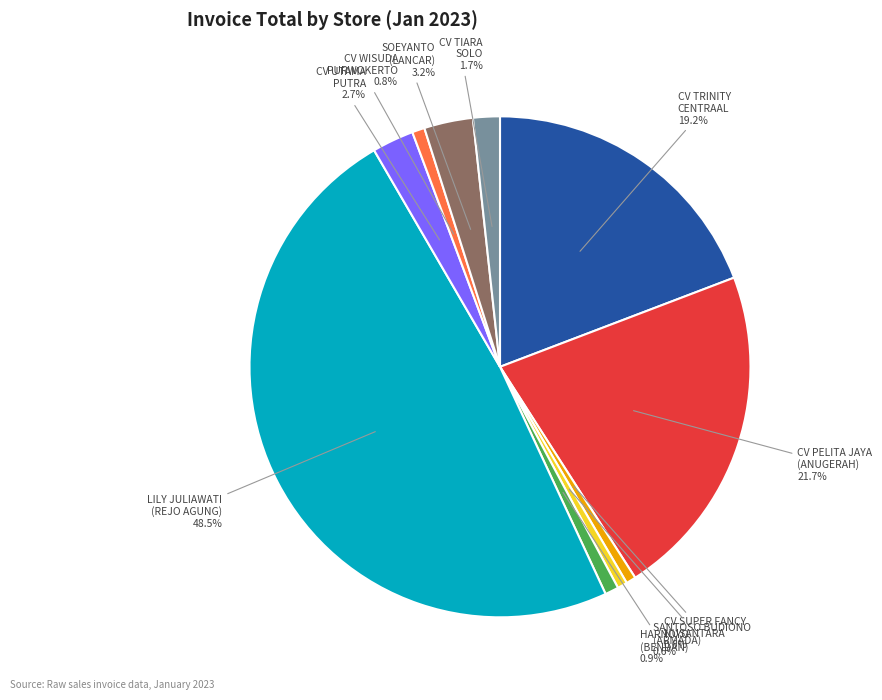

Which slice is the largest?

LILY JULIAWATI (REJO AGUNG)